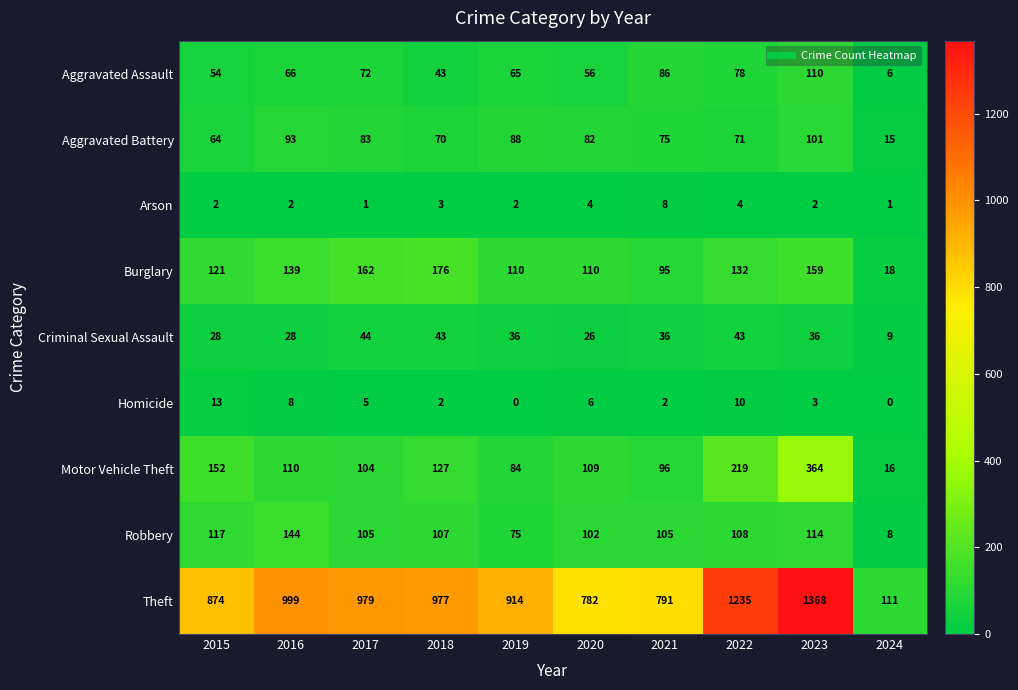

At 2021, list the series in order from smallest to largest.

Homicide, Arson, Criminal Sexual Assault, Aggravated Battery, Aggravated Assault, Burglary, Motor Vehicle Theft, Robbery, Theft